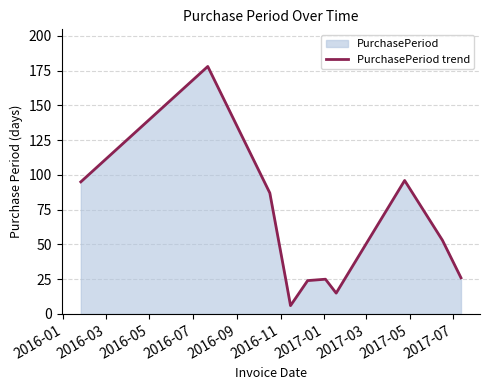

What is the maximum value shown in the chart?

178